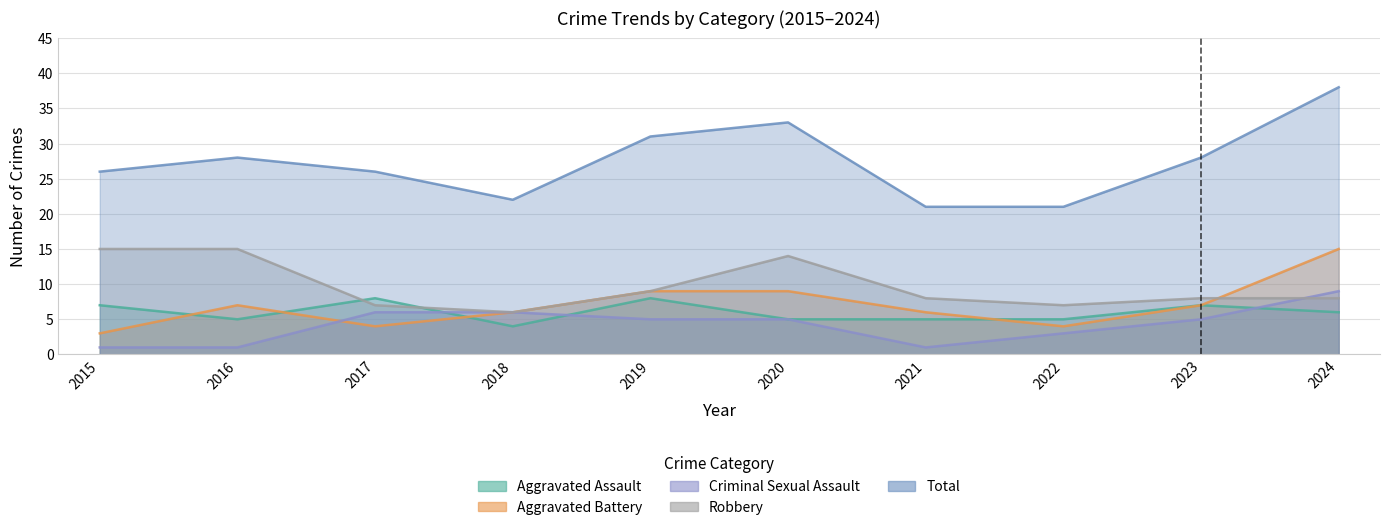

Is the value of Total at 2020 greater than the value of Criminal Sexual Assault at 2021?

Yes